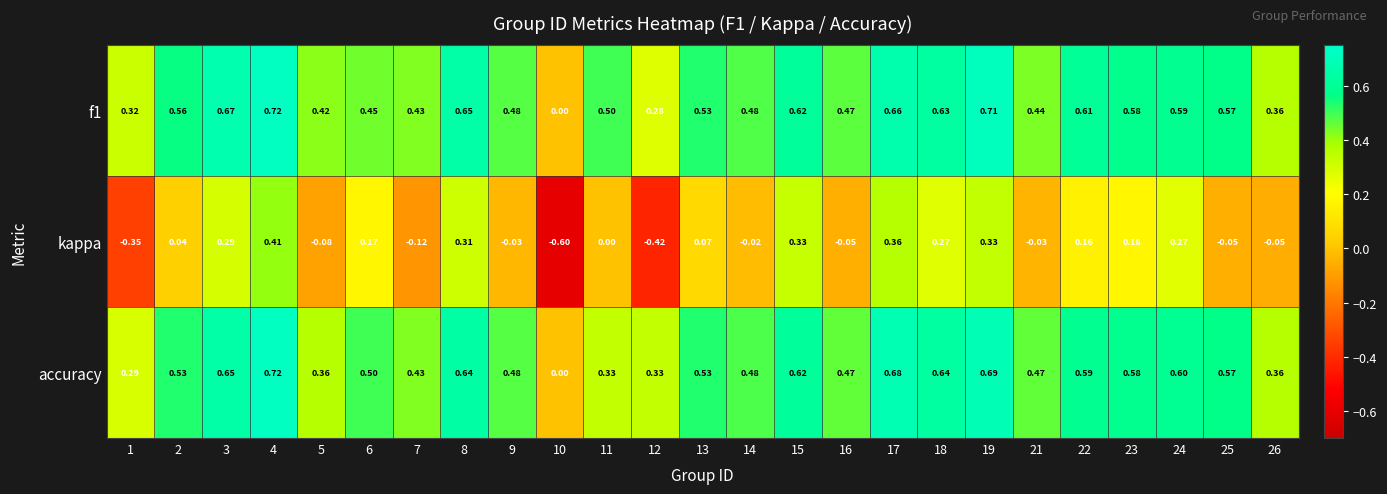

How many negative values does the kappa series have?

11